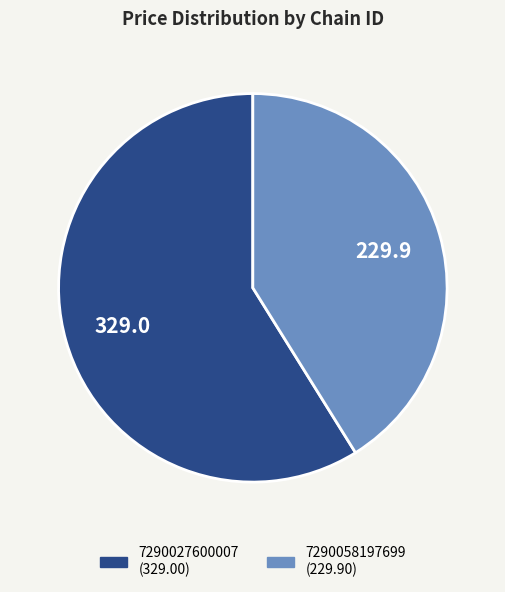

Which slice is the largest?

7290027600007